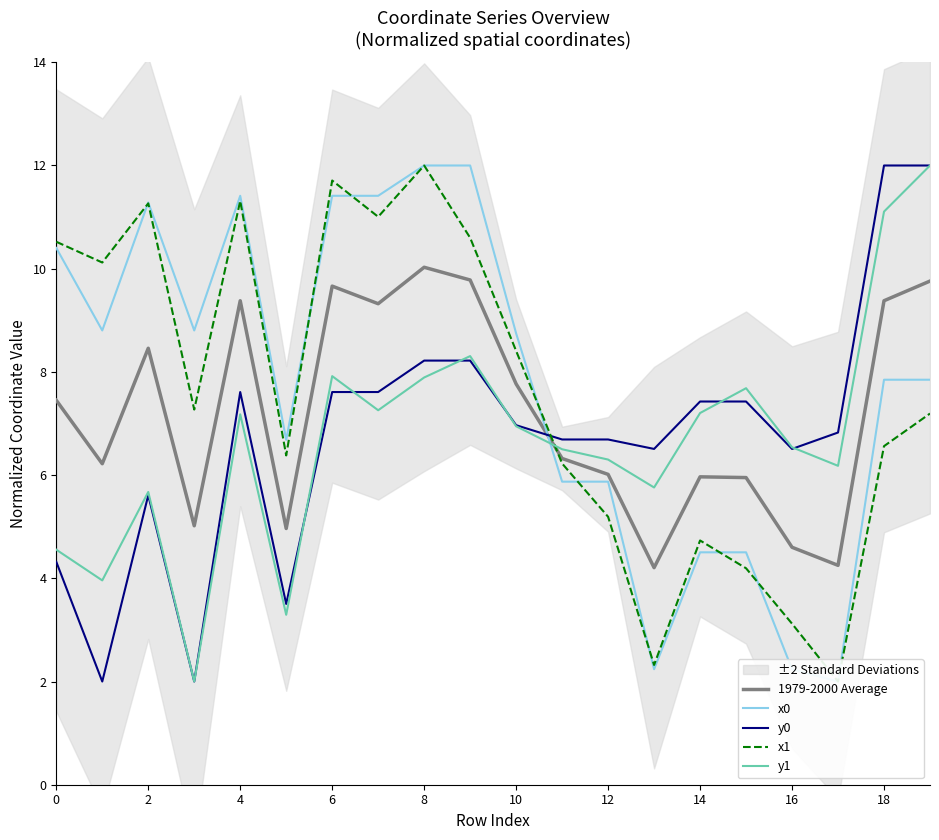

How many interior local peaks does the y0 series have?

2